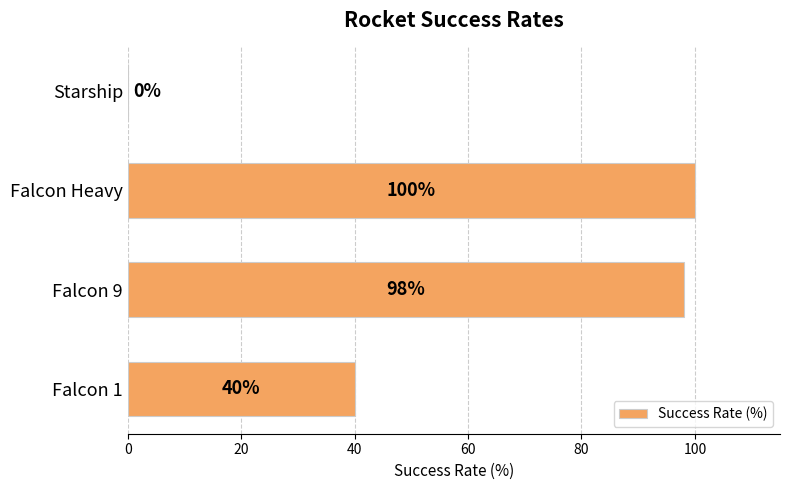

Which has a higher value, Falcon 1 or Starship?

Falcon 1